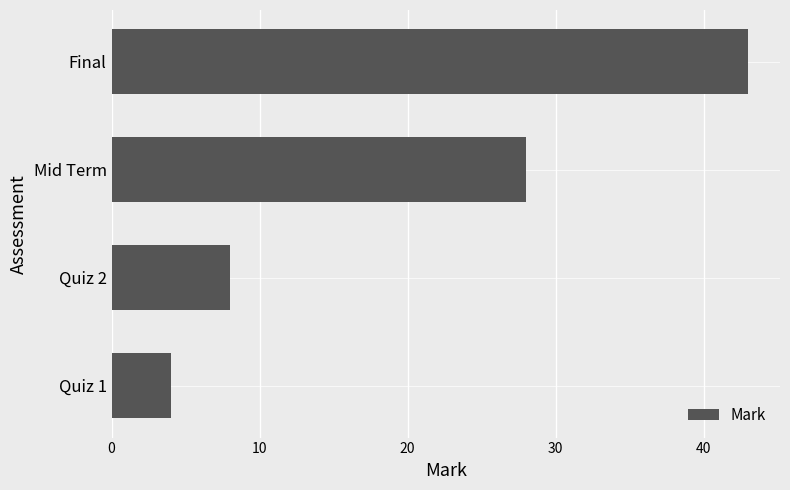

What is the smallest value displayed?

4